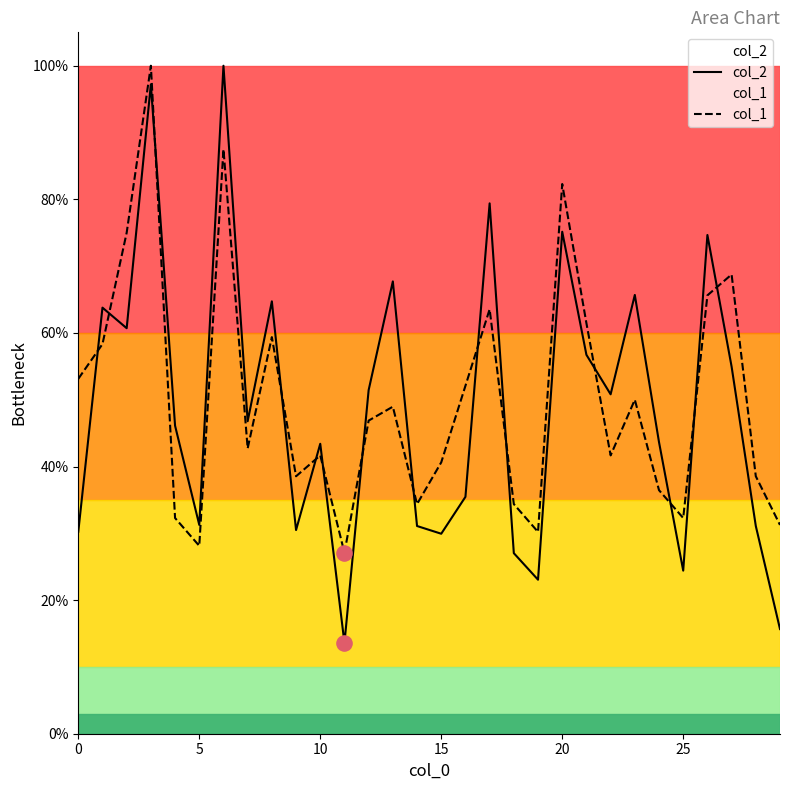

What are all the series names shown in the legend?

col_2, col_1